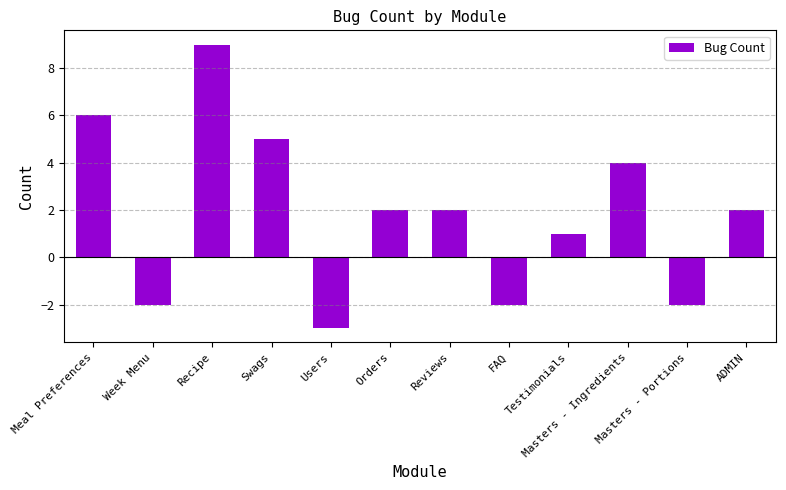

Is it true that the value at Users is -5?

False